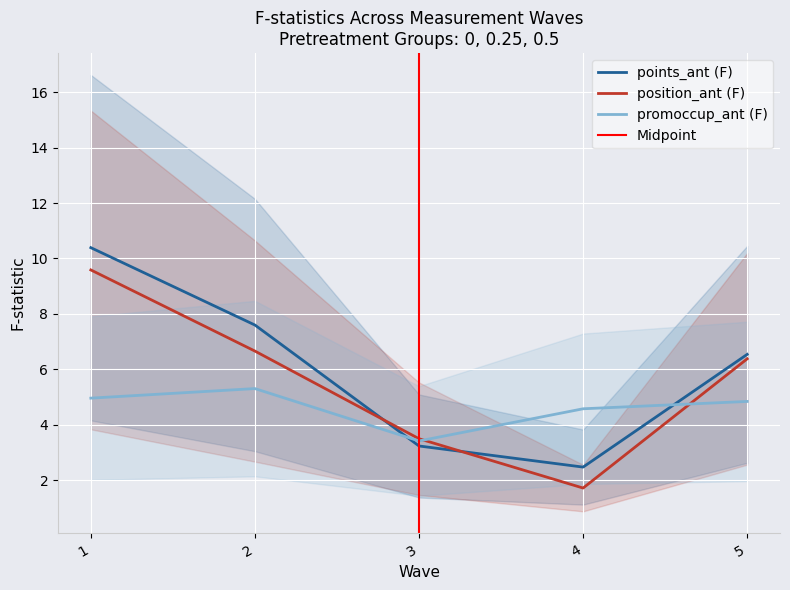

Where is points_ant (F) nearest to the value 6?

5